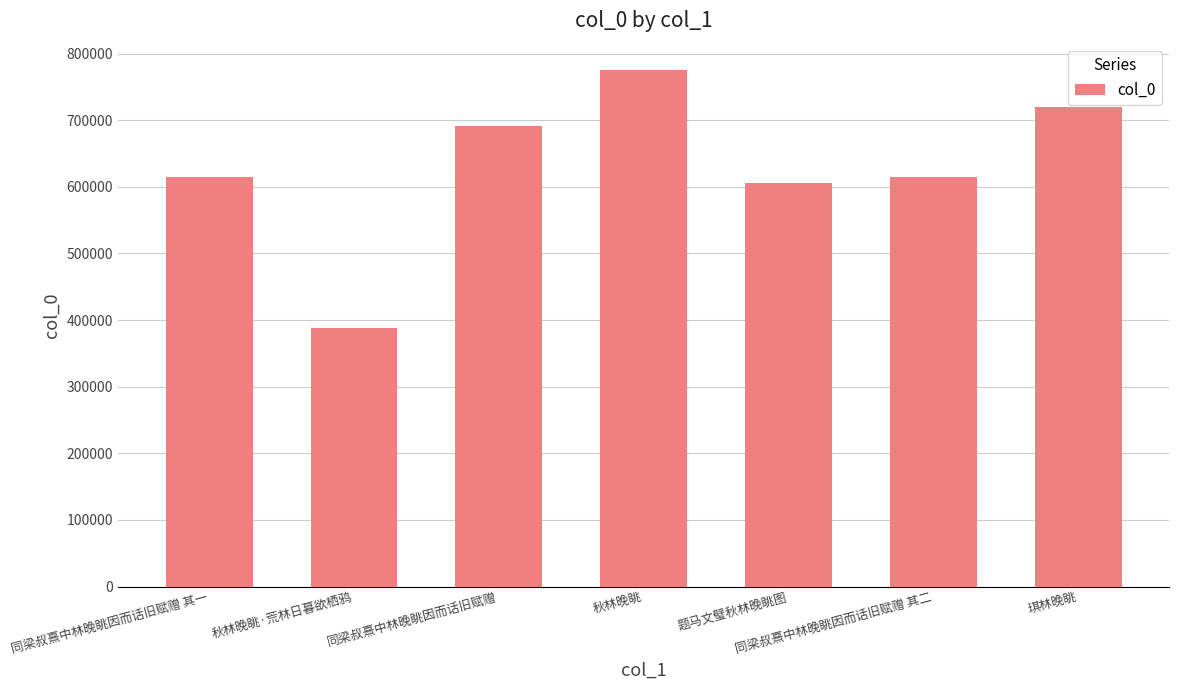

What is the change in value from 秋林晚眺 to 同梁叔熹中林晚眺因而话旧赋赠 其二?

-161588